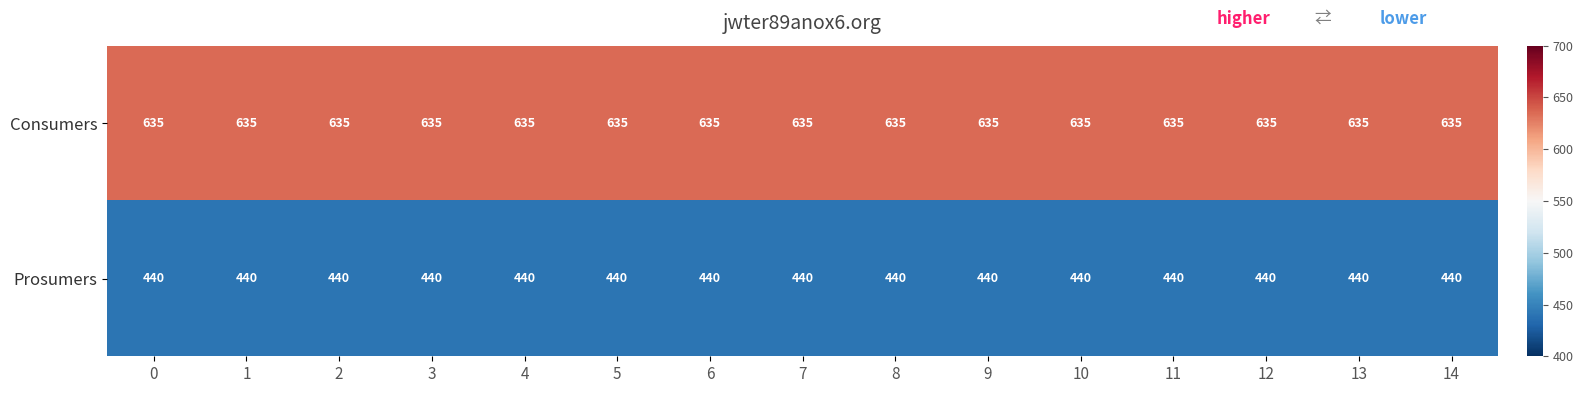

What value does the Prosumers series have at 0?

440